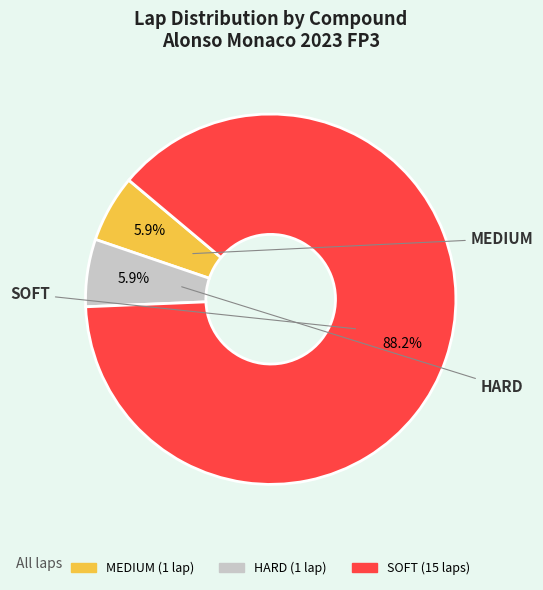

Which has a higher value, MEDIUM or SOFT?

SOFT